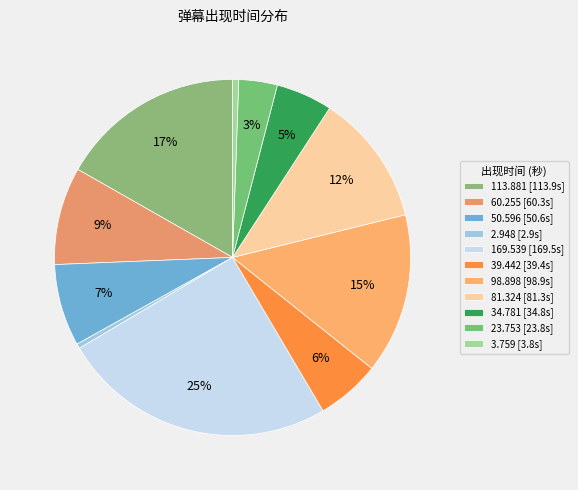

To the nearest percent, what is the average slice percentage?

9%